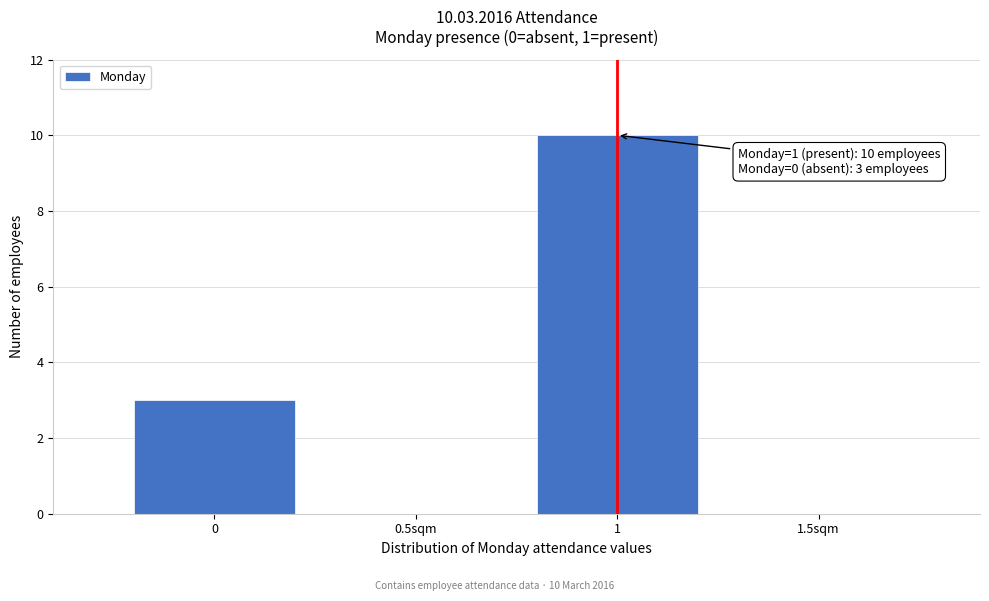

Reading left to right, what are all the values shown in this chart?

3	10